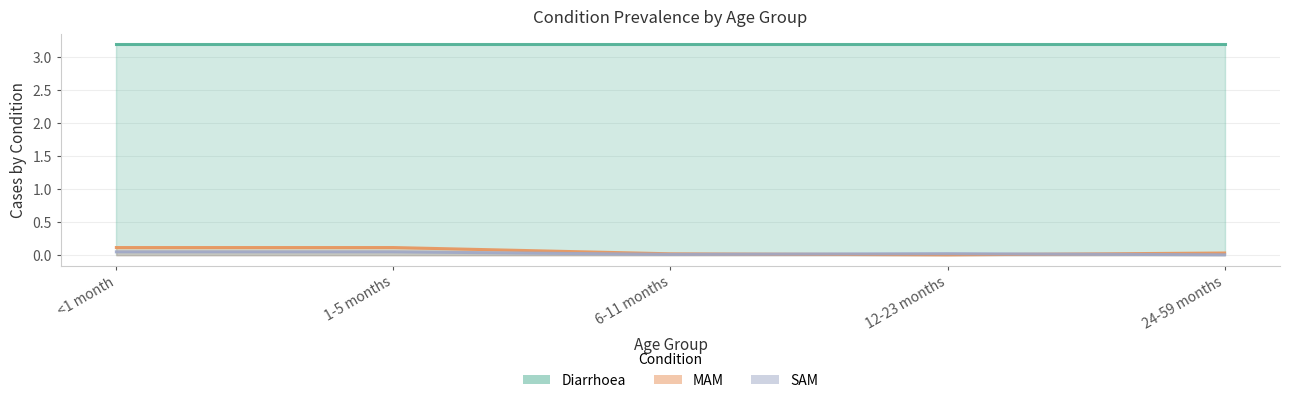

Is the value of SAM at 1-5 months greater than the value of MAM at 6-11 months?

Yes